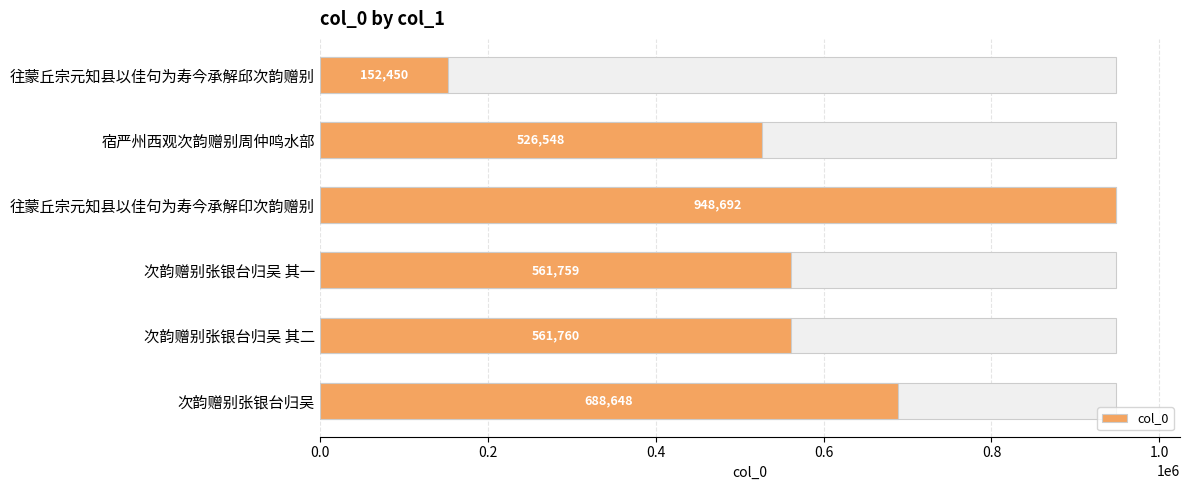

Reading left to right, transcribe all the data shown in this chart.

688648	561760	561759	948692	526548	152450